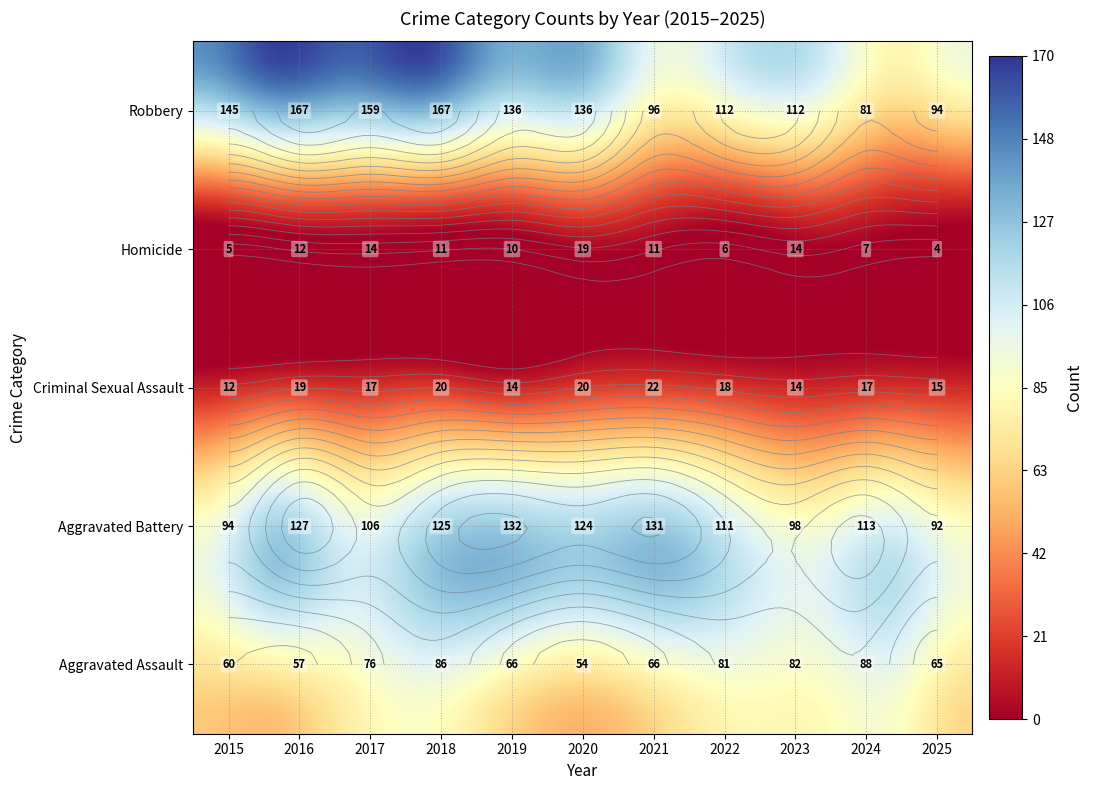

The Robbery series shows 288 at 2016. True or false?

False